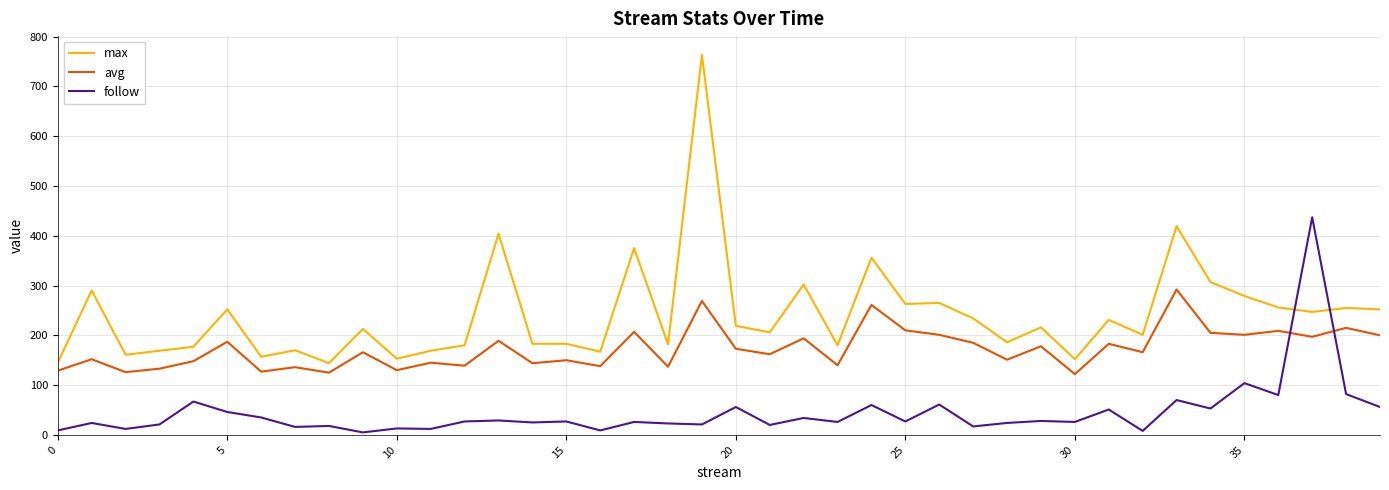

Count the number of data series in this chart.

3